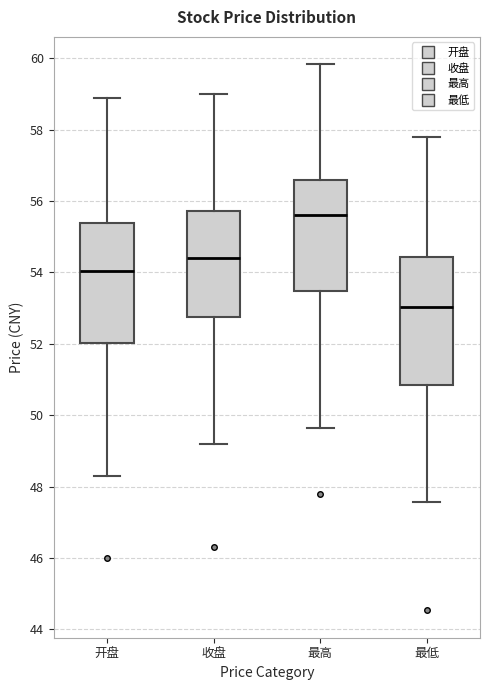

Reading left to right, read every box against the y-axis: the position of its median line, the range the box covers, and the ends of its whiskers. The values are not printed on the chart, so give them approximately, as read against the axis.

开盘: median 54.0, box 52.0 to 55.4, whiskers 48.4 to 58.8
收盘: median 54.4, box 52.8 to 55.8, whiskers 49.2 to 59.0
最高: median 55.6, box 53.4 to 56.6, whiskers 49.6 to 59.8
最低: median 53.0, box 50.8 to 54.4, whiskers 47.6 to 57.8